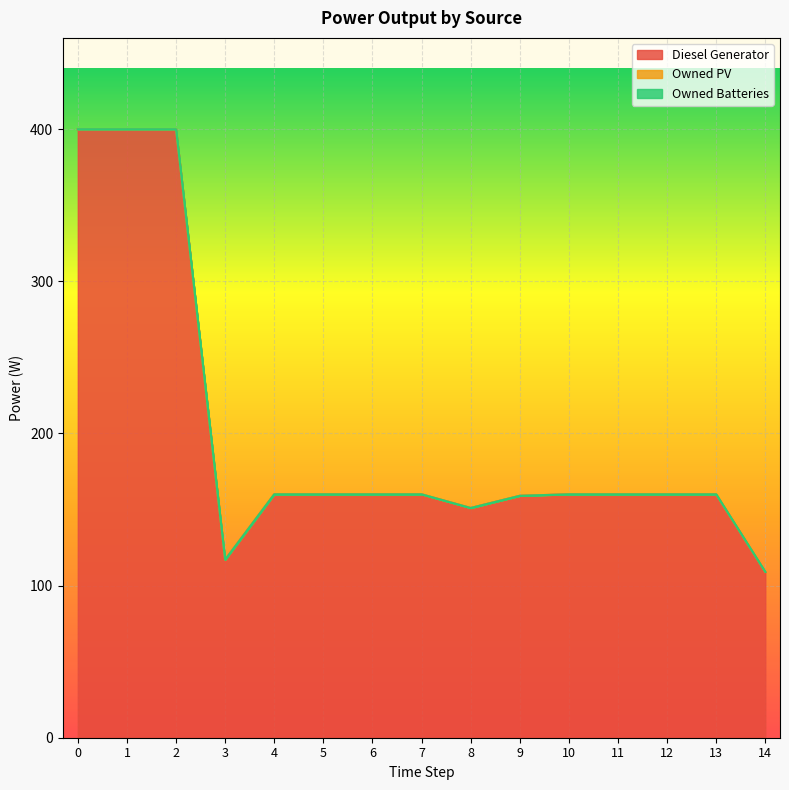

Does the chart display data point markers on the line(s)?

No